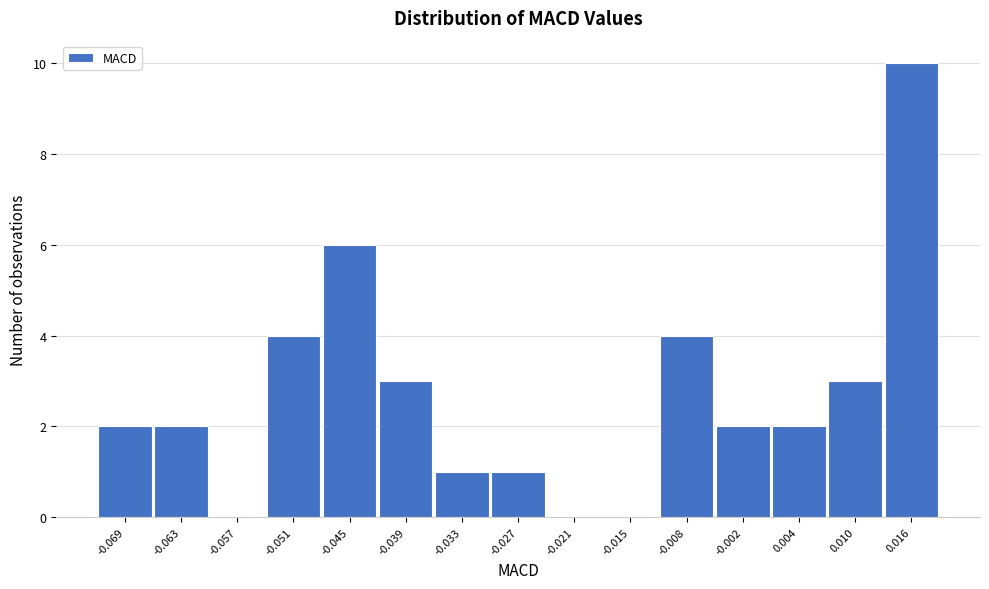

Reading right to left, extract all data points from this chart.

0.016=10	0.010=3	0.004=2	-0.002=2	-0.008=4	-0.015=0	-0.021=0	-0.027=1	-0.033=1	-0.039=3	-0.045=6	-0.051=4	-0.057=0	-0.063=2	-0.069=2